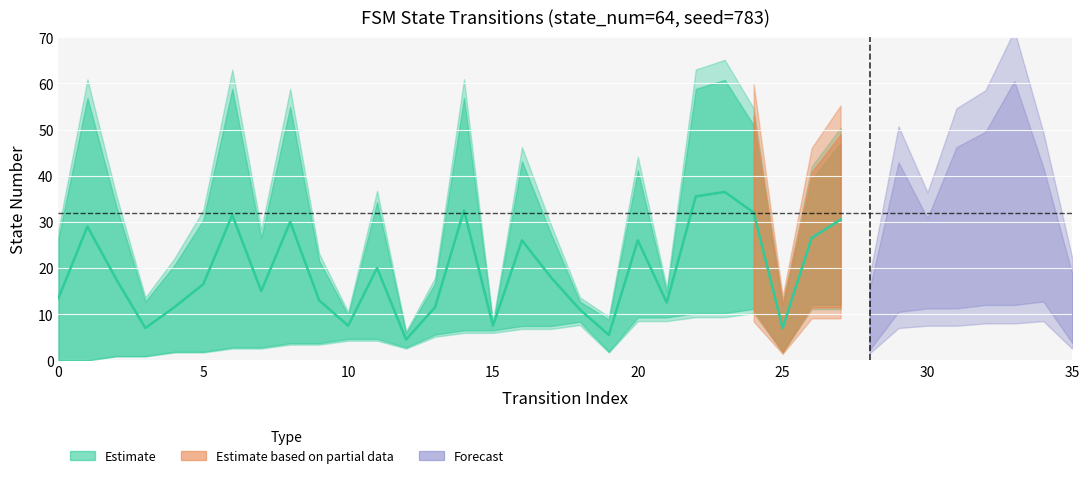

Is it true that source_state equals 12 at 0?

False